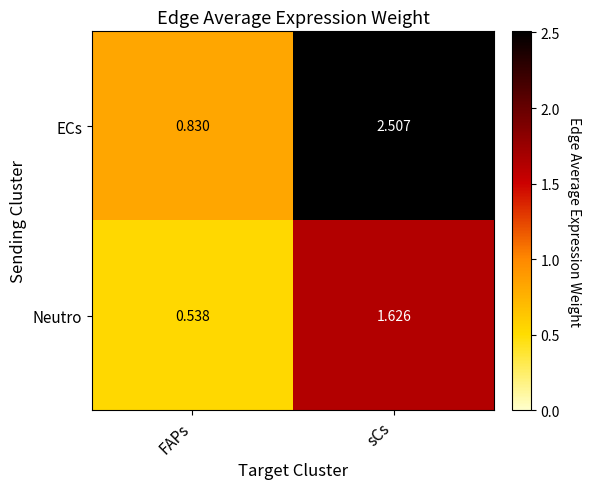

What is the spread (max minus min) of values at FAPs?

0.3